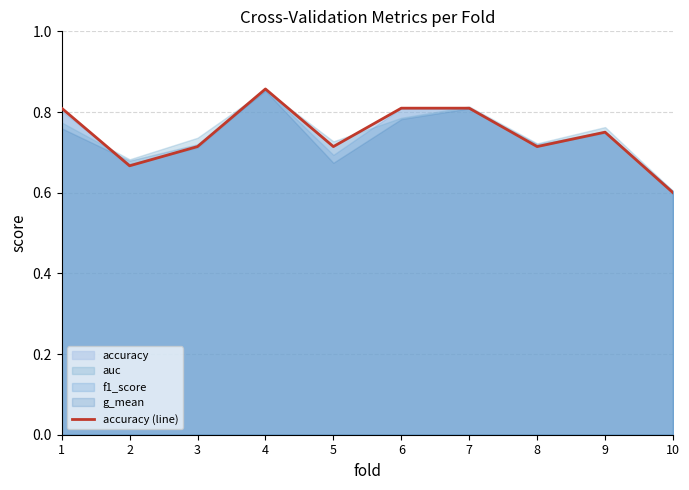

Is it true that the value at 9 is 0.3?

False